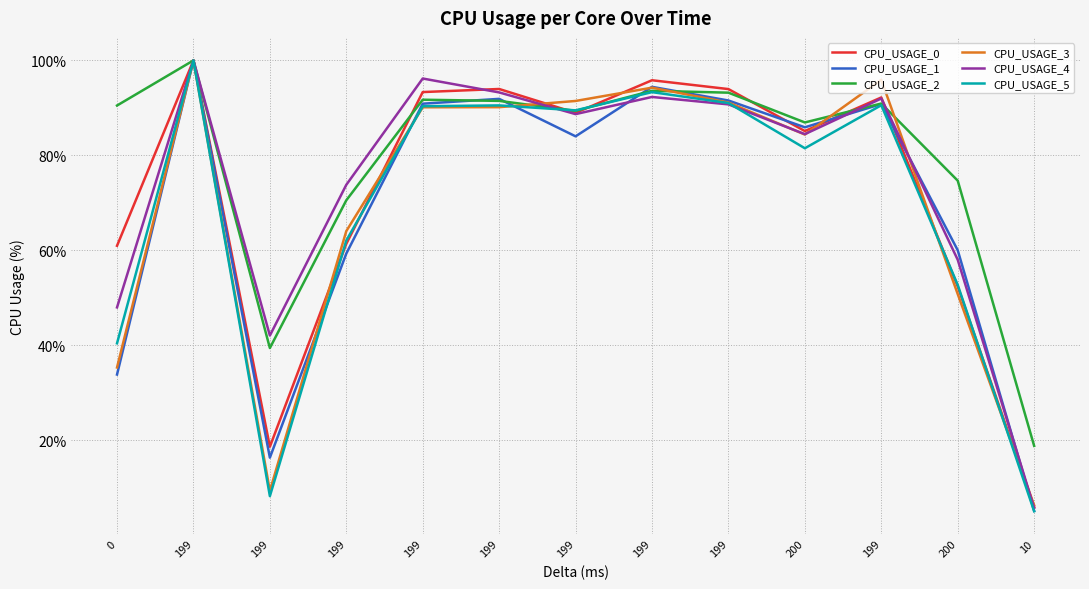

What are all the series names shown in the legend?

CPU_USAGE_0, CPU_USAGE_1, CPU_USAGE_2, CPU_USAGE_3, CPU_USAGE_4, CPU_USAGE_5